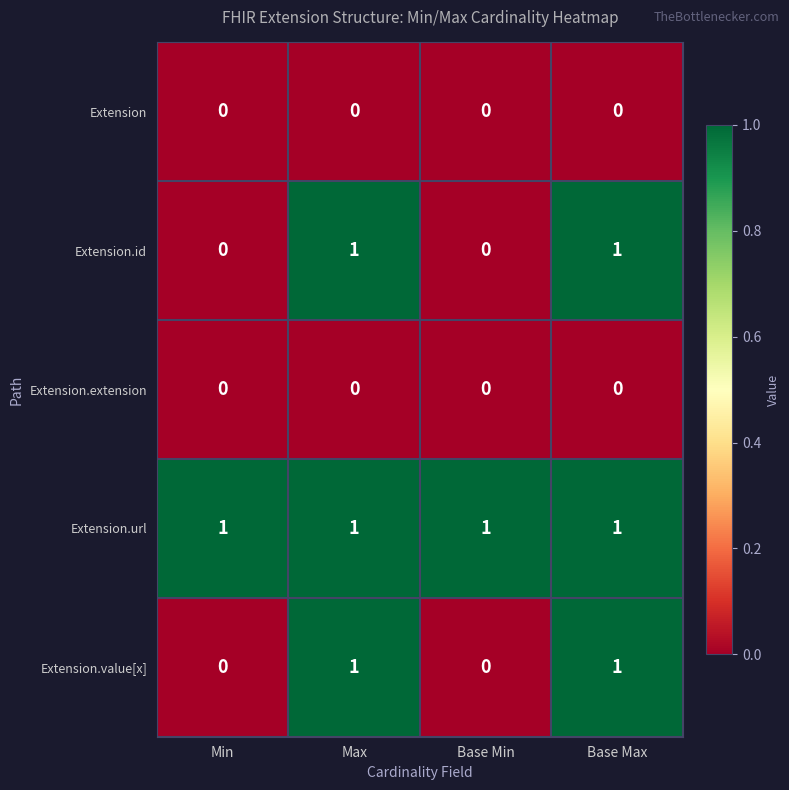

At how many categories does at least one series exceed 0?

4